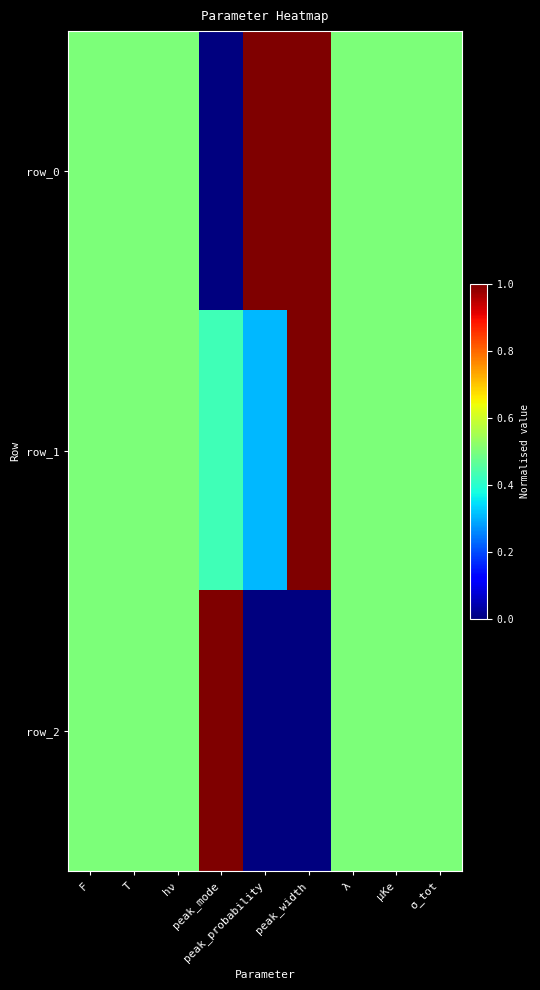

What is the average value of the row_1 series?

0.5